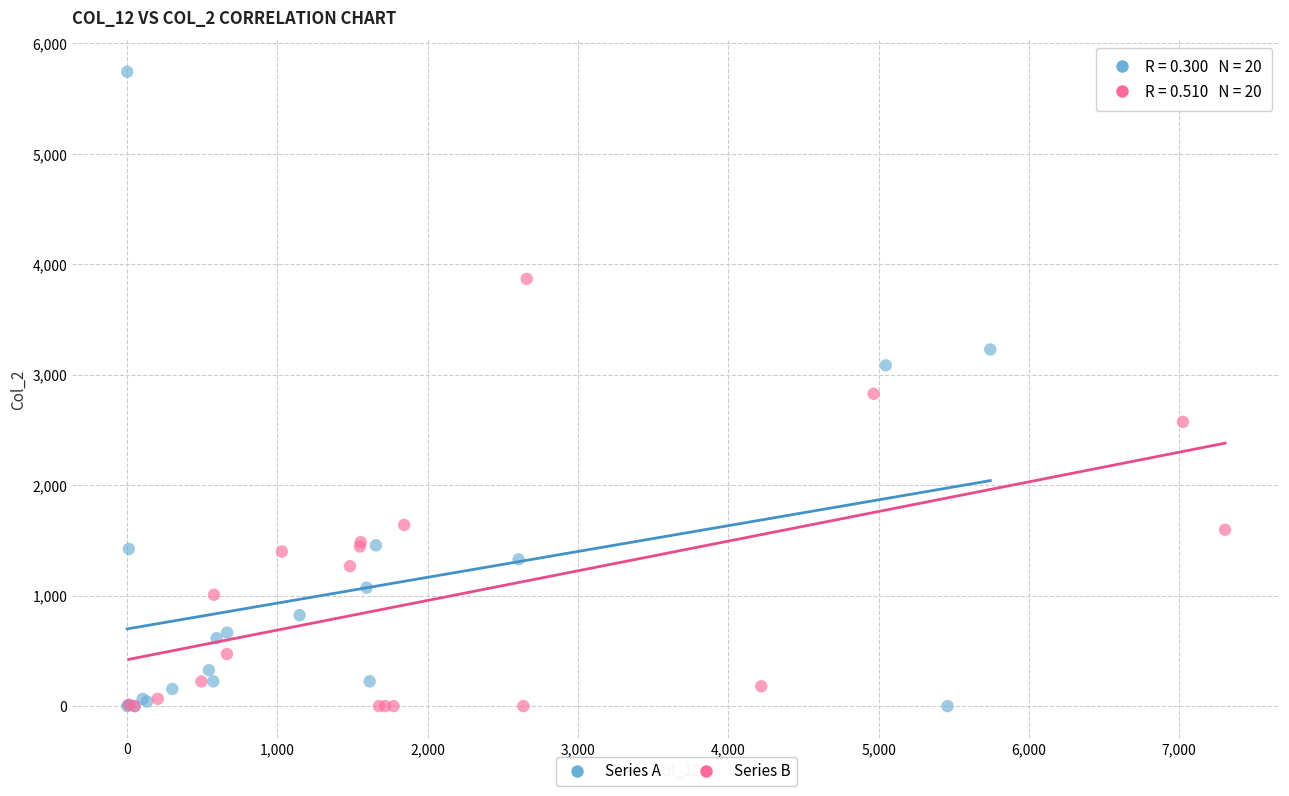

Which series has the largest Y range (max minus min)?

Series A